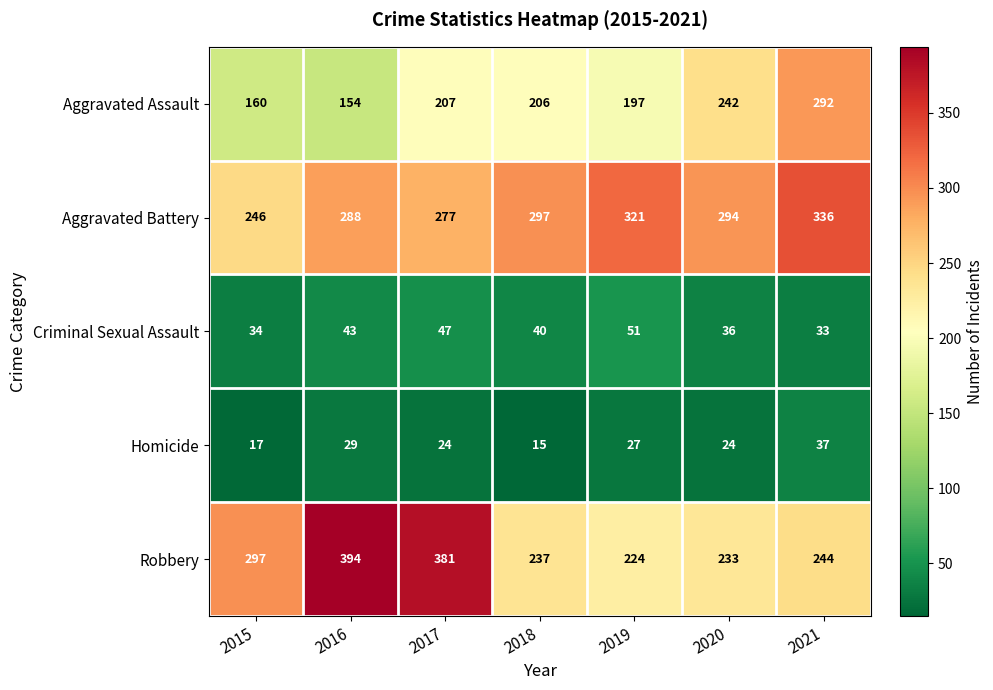

At how many categories does at least one series exceed 15?

7